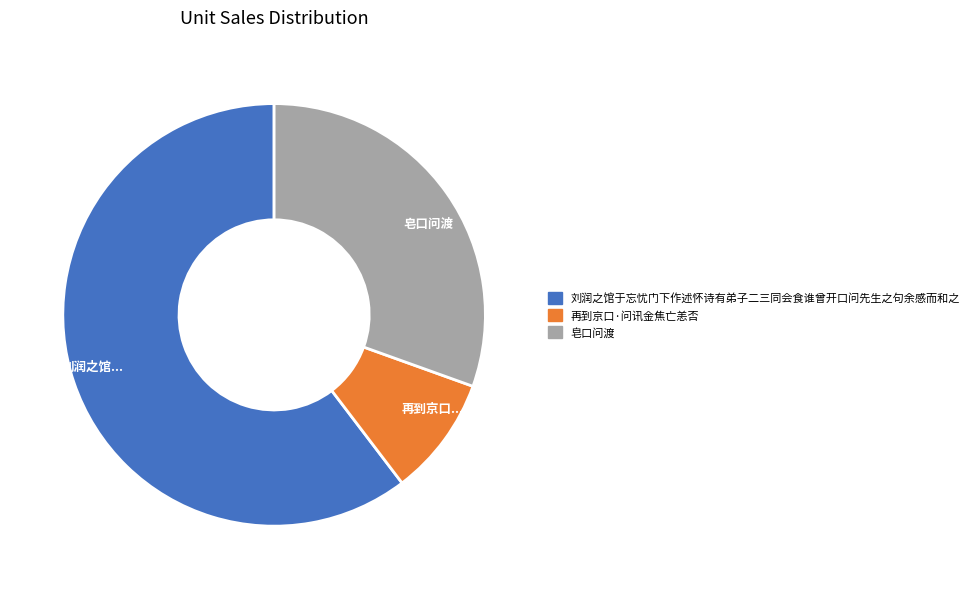

Rank the categories by value from lowest to highest.

再到京口..., 皂口问渡, 刘润之馆...